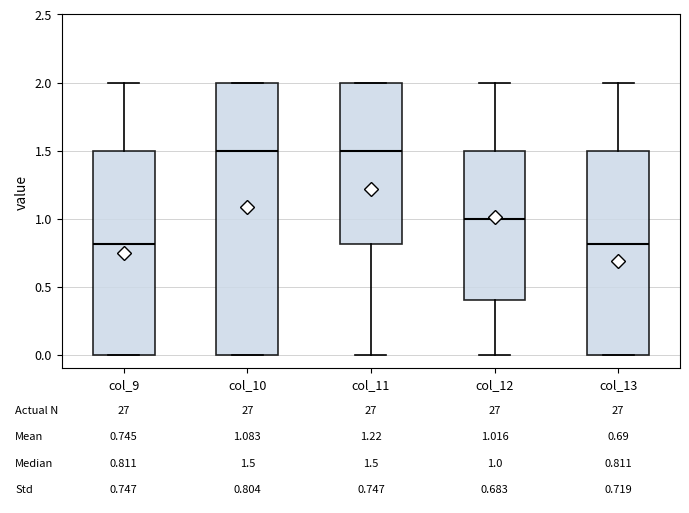

Comparing the boxes themselves (not the whiskers), which one is the tallest?

col_10